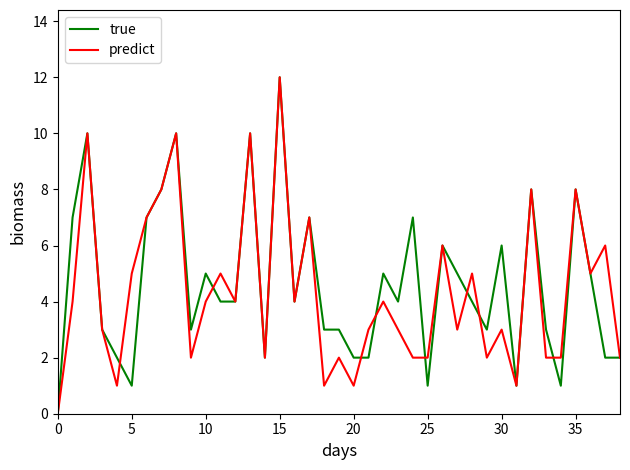

What is the greatest value displayed?

12